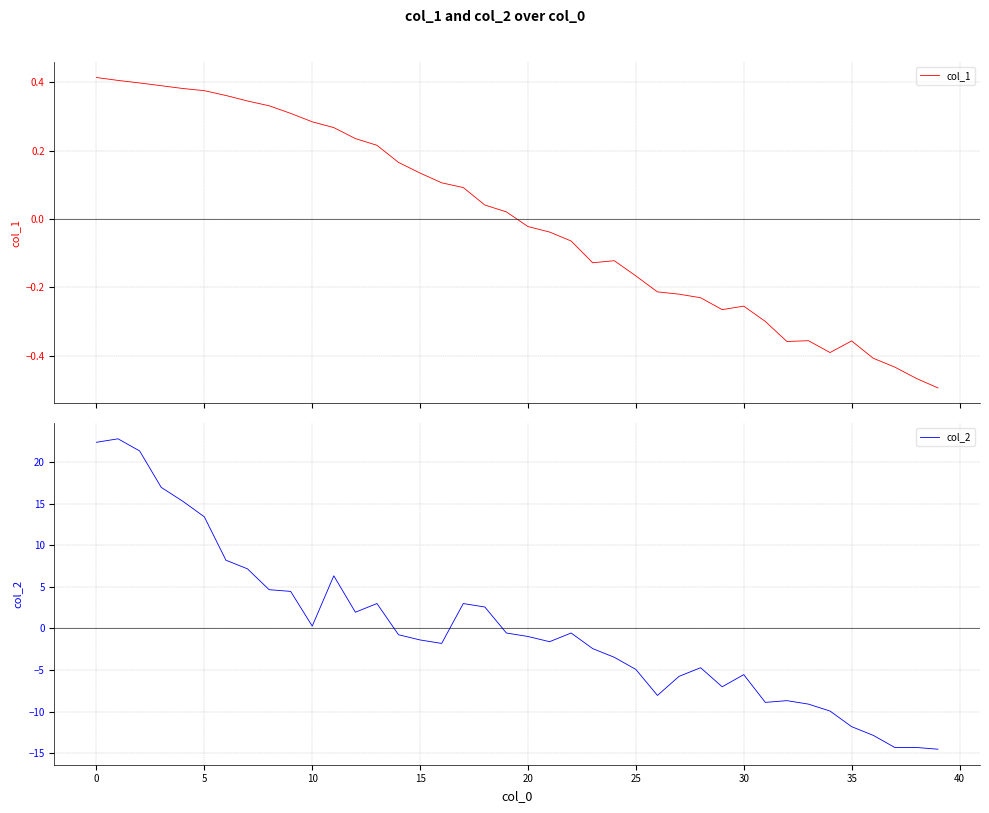

How many times do col_1 and col_2 cross each other?

3